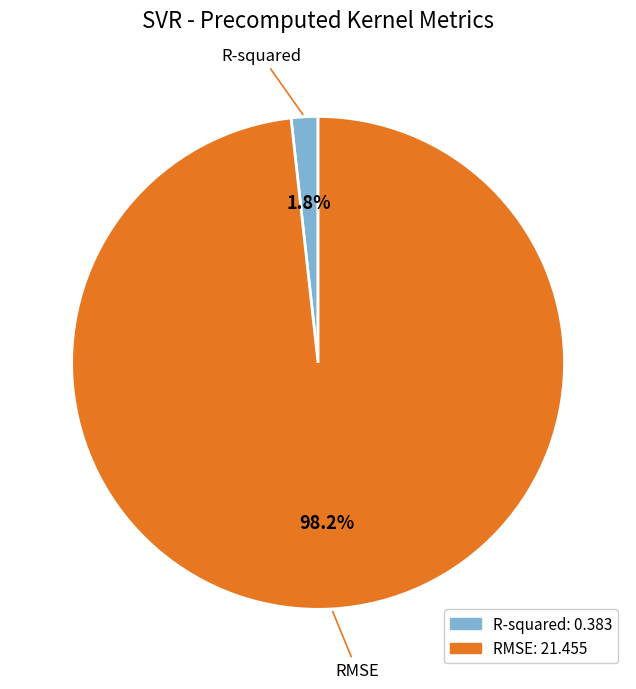

To the nearest percent, what is the average slice percentage?

50%